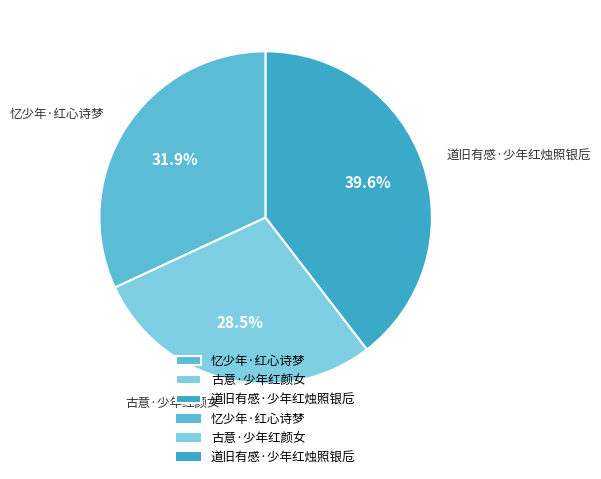

Is there a majority slice in this chart?

No